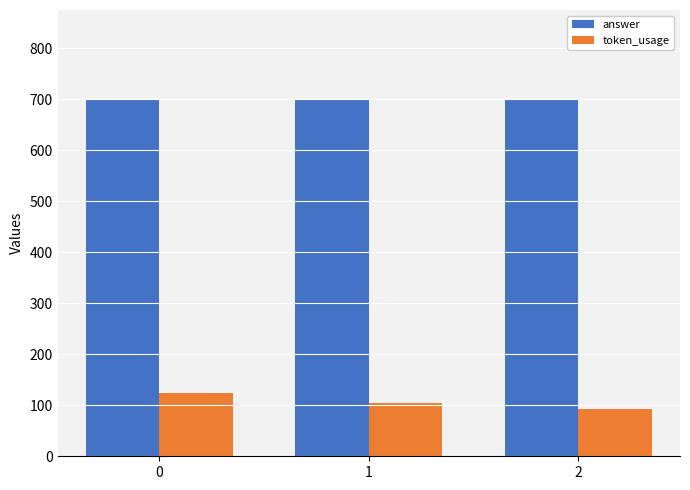

Where is token_usage nearest to the value 109?

1